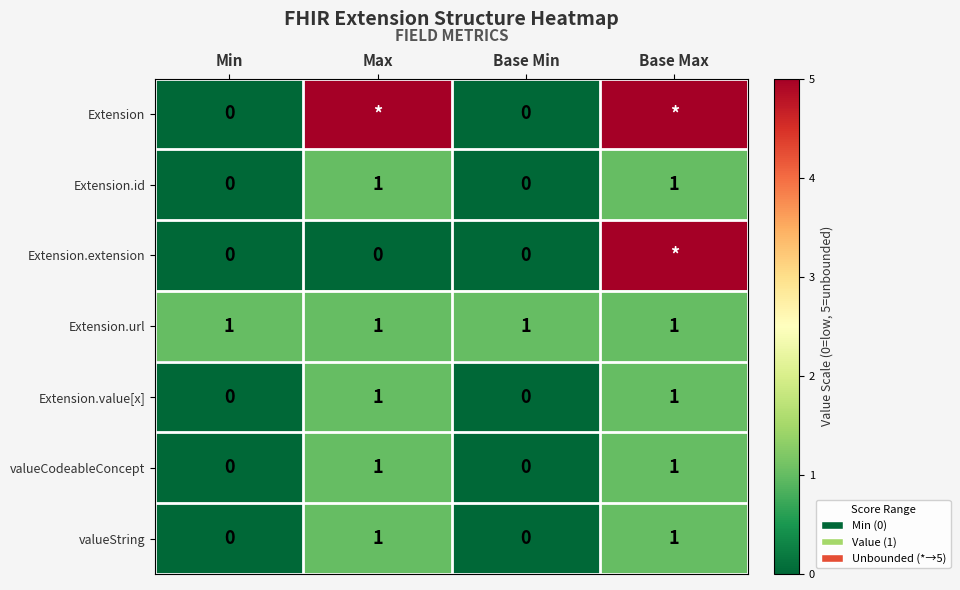

The value of Extension.id at Max is 0. True or false?

False